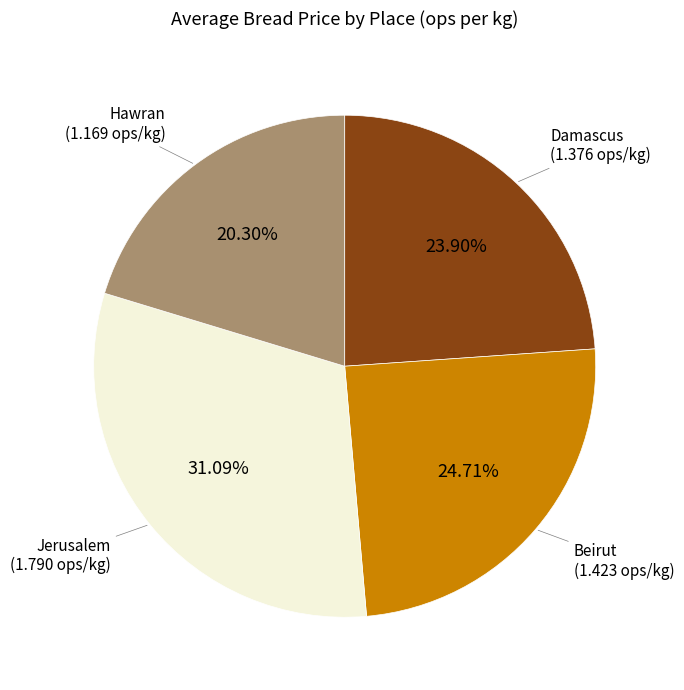

How many slices are in this pie chart?

4